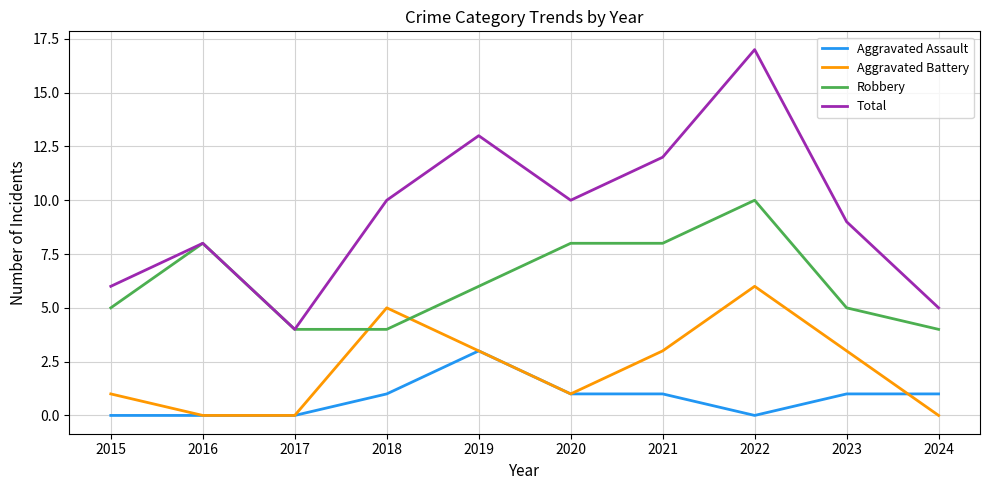

True or false: Aggravated Battery and Total intersect in this chart.

False